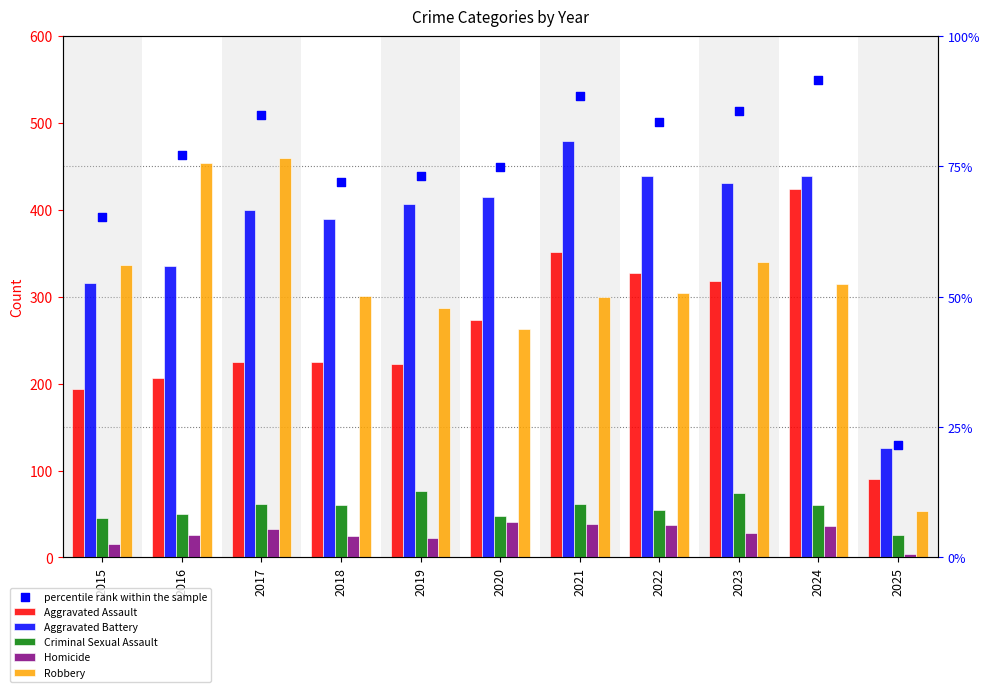

Is the value of Aggravated Battery at 2018 greater than the value of Homicide at 2024?

Yes